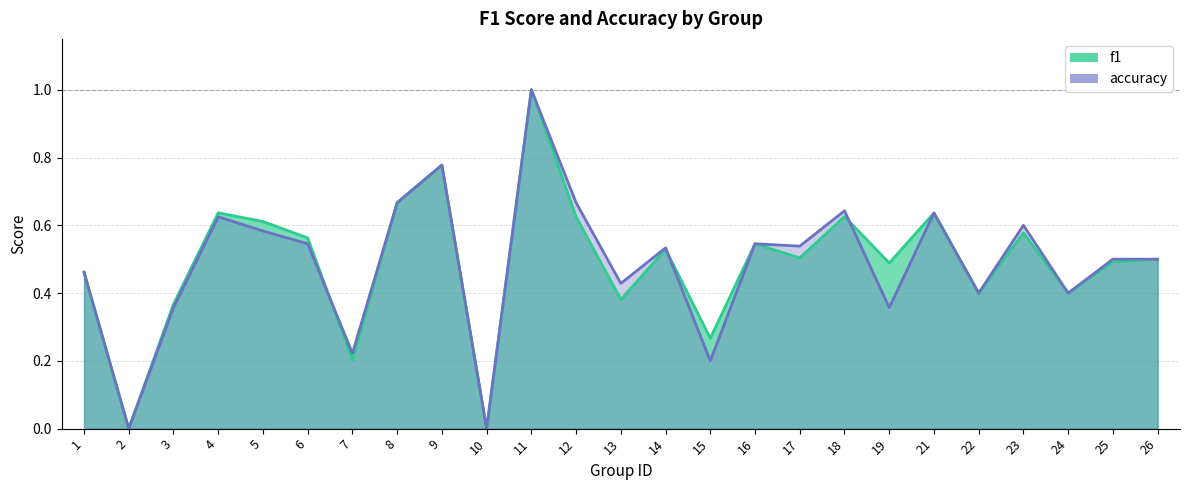

What is the total value across all series at 24?

0.8